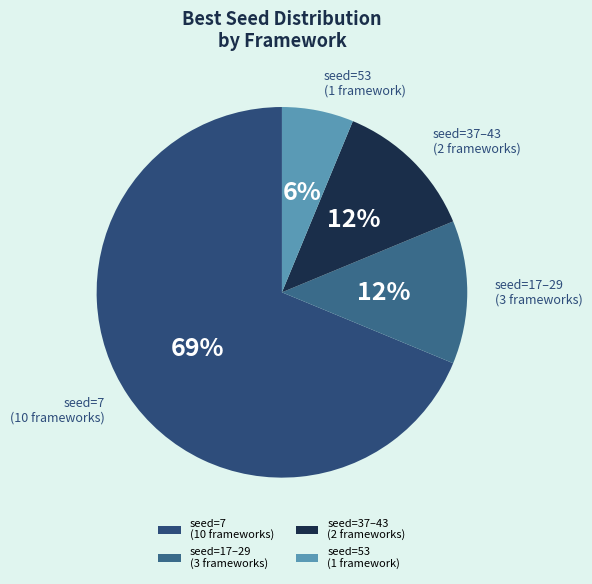

Which slice represents more than half of the pie?

seed=7 (10 frameworks)